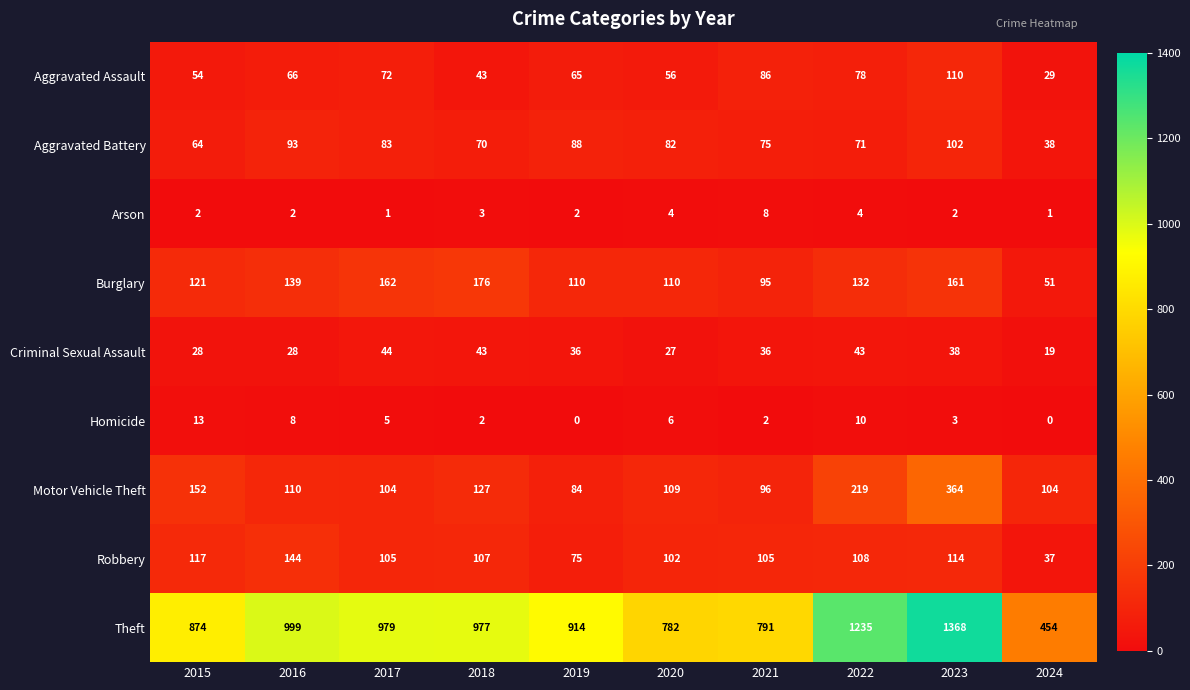

Which series has the largest range (max minus min)?

Theft